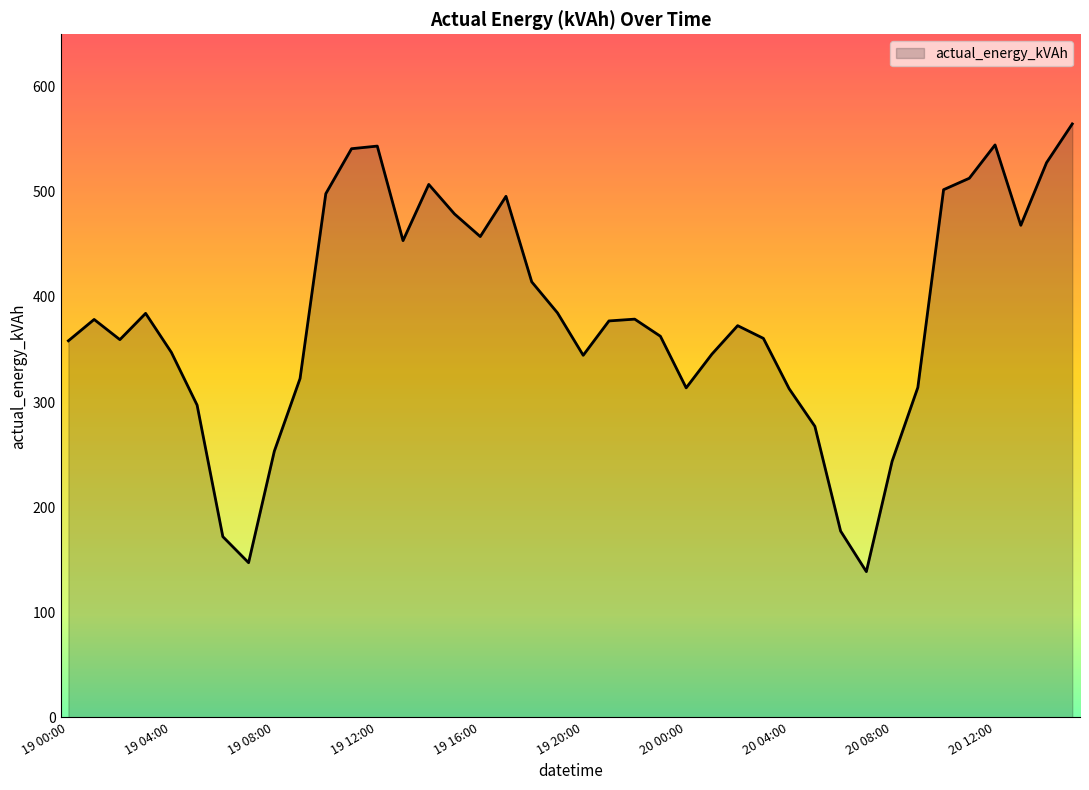

What is the smallest value displayed?

138.6